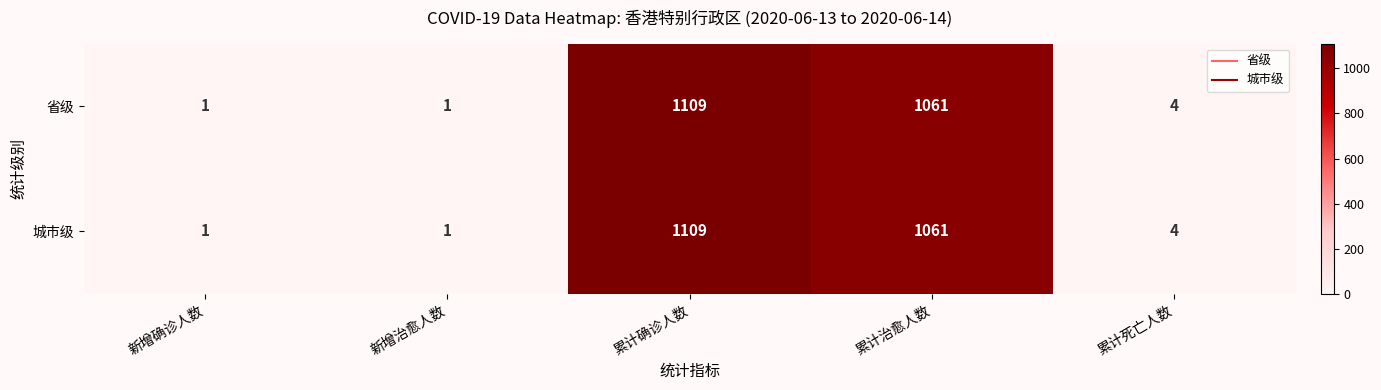

Count the number of categories in the chart.

5